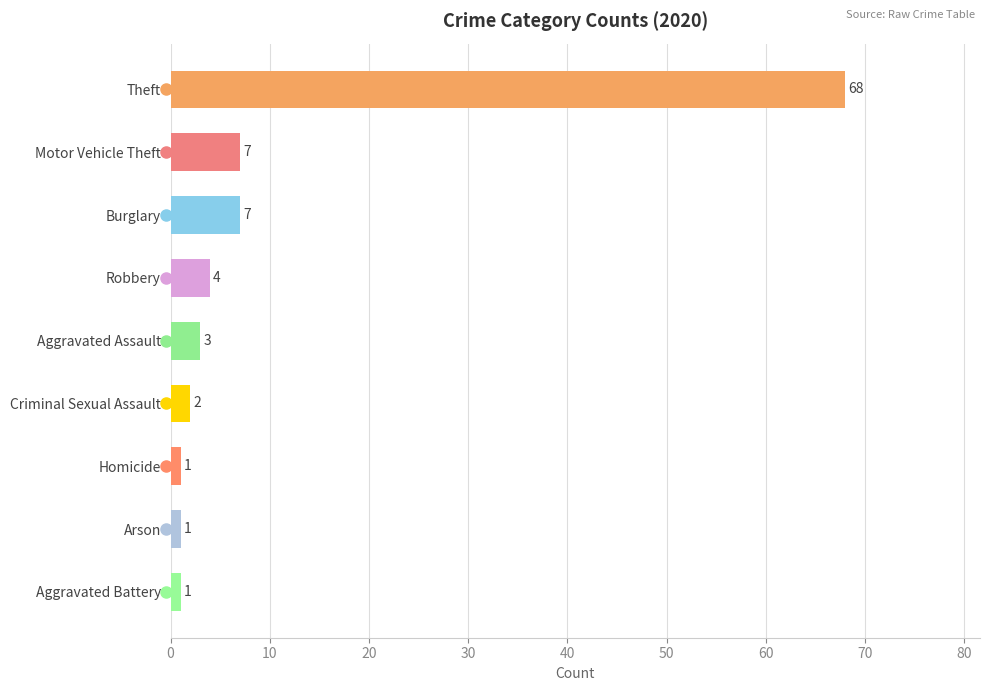

What is the greatest value displayed?

68